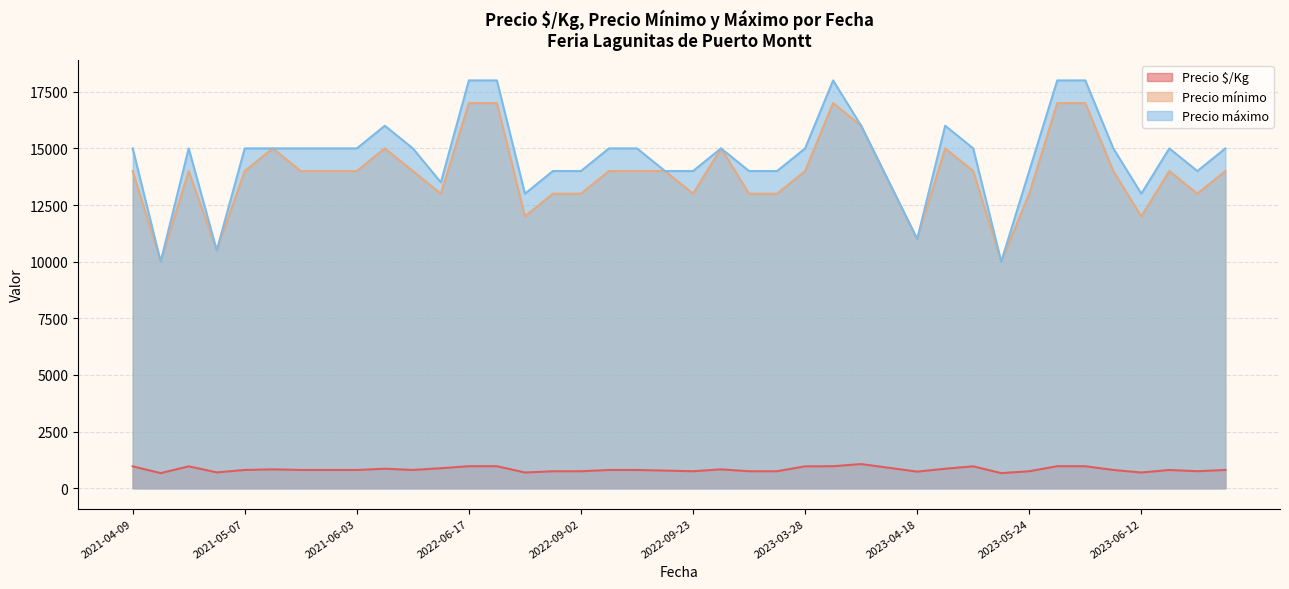

Is it true that Precio $/Kg equals 806 at 2021-05-07?

True